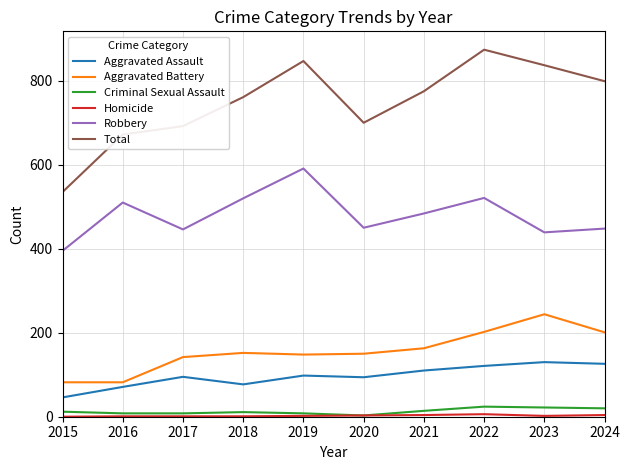

Which label corresponds to the largest value in the chart?

2022